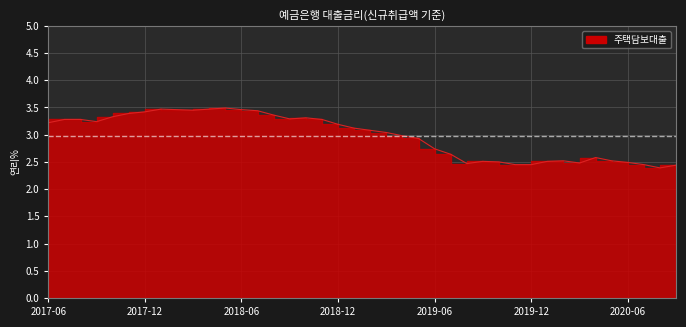

How many data points are less than 3?

18